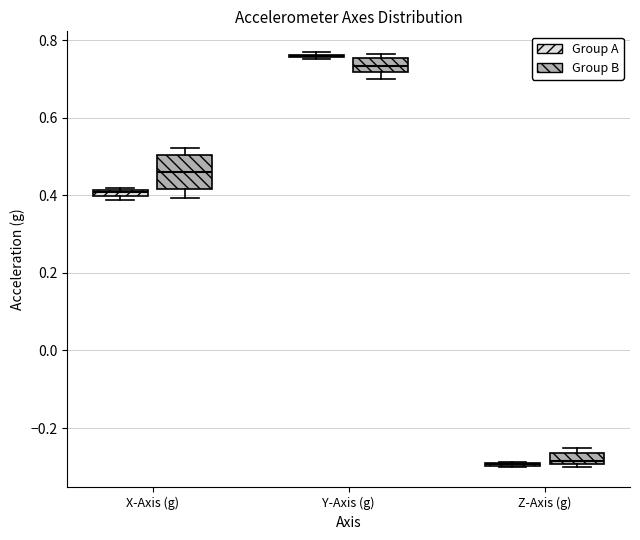

Comparing the boxes themselves (not the whiskers), which one is the tallest?

X-Axis (g) (Group B)